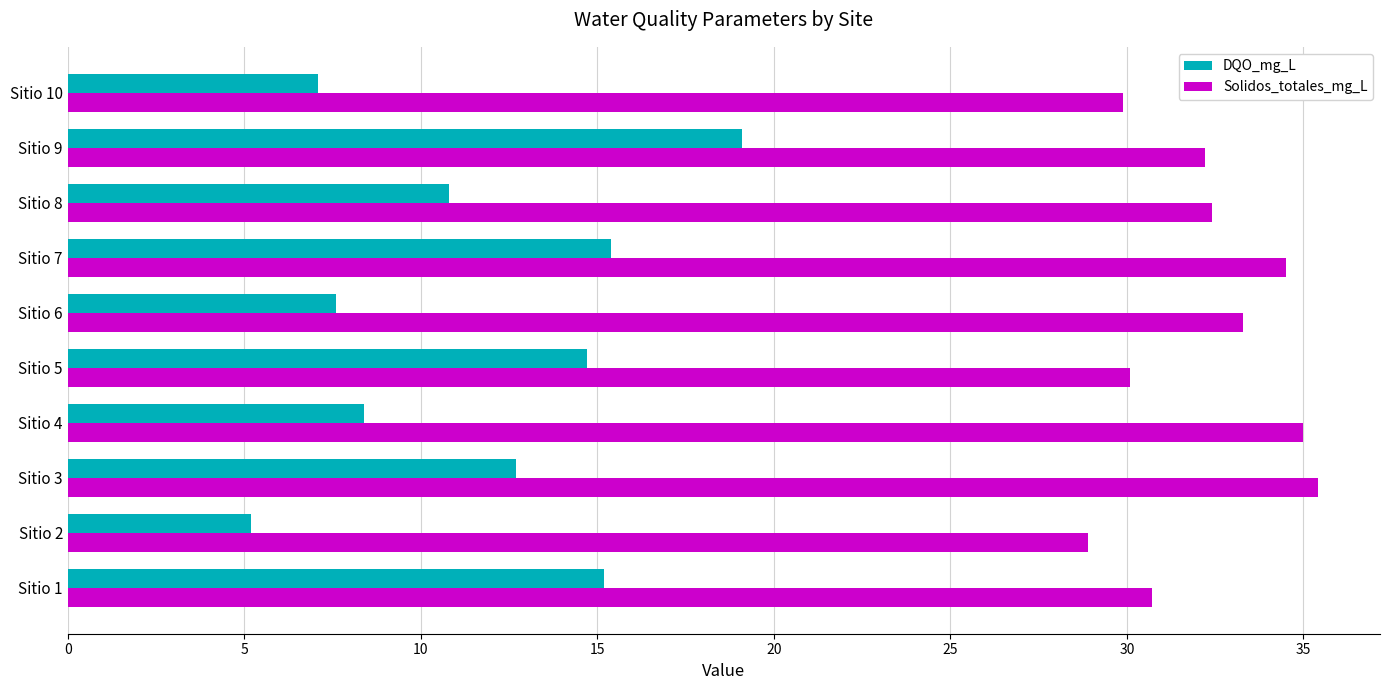

Between Sitio 1 and Sitio 2, which series saw the biggest shift?

DQO_mg_L